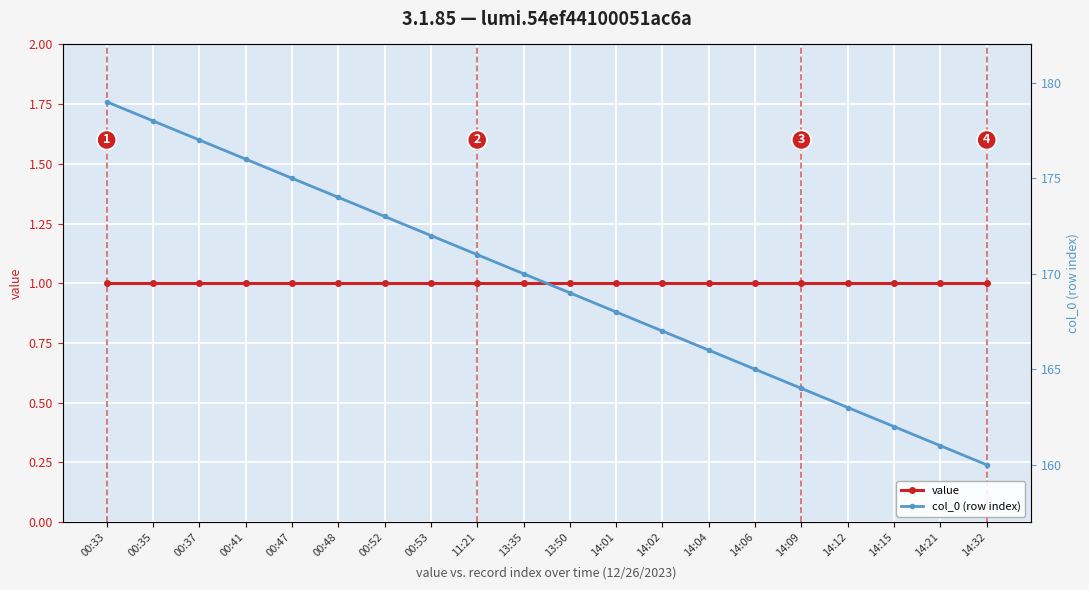

Is this an area chart (filled region under the line)?

No